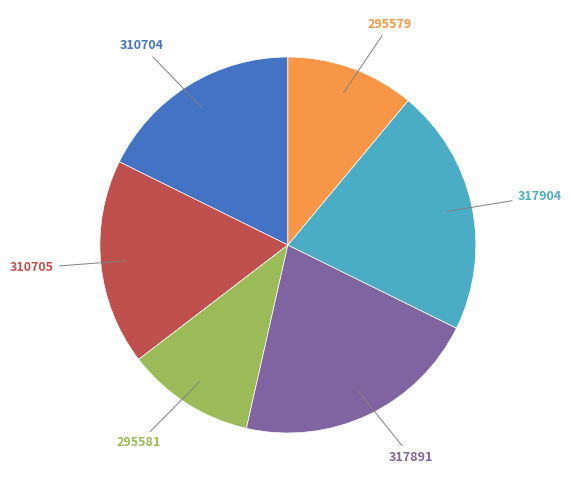

Is there a majority slice in this chart?

No